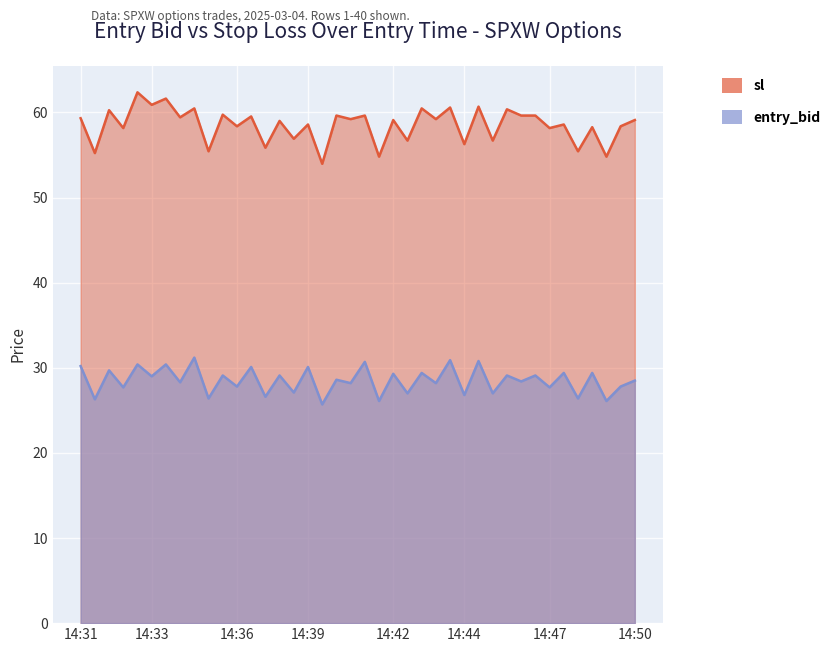

True or false: sl and entry_bid cross at least once.

False